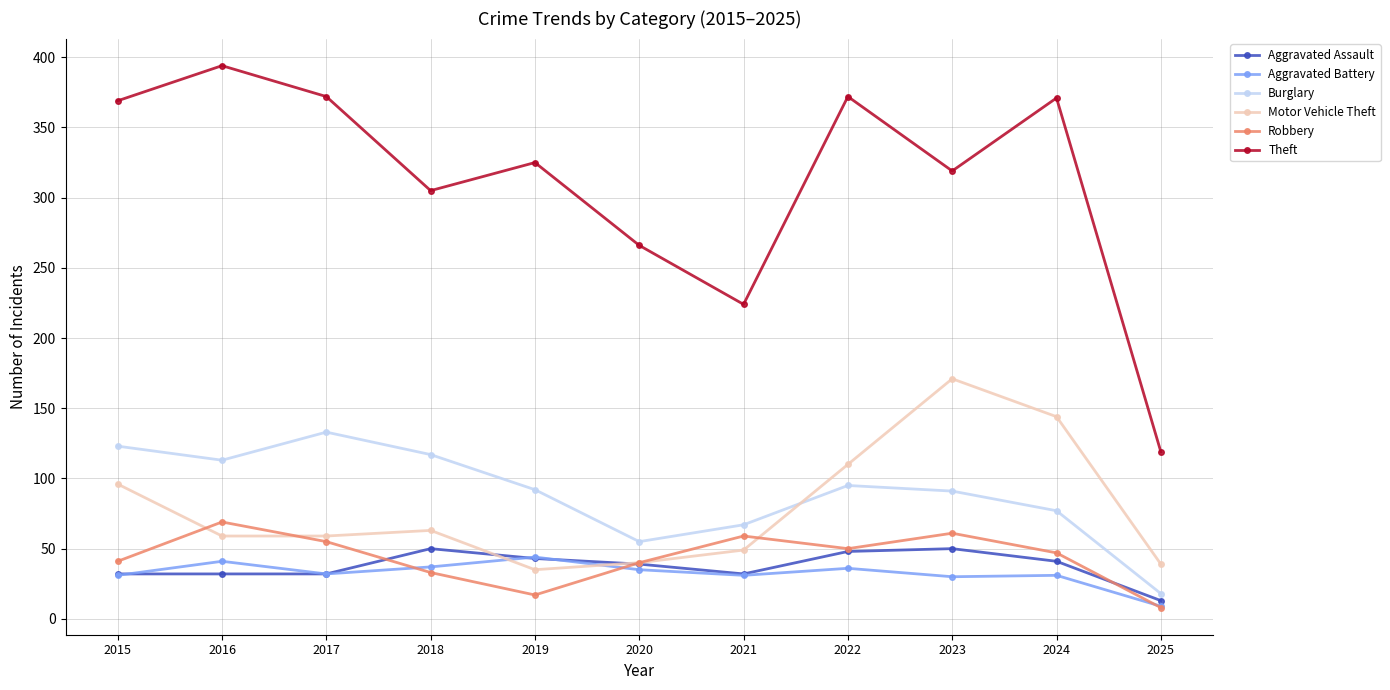

What is the lowest value of the Motor Vehicle Theft series?

35